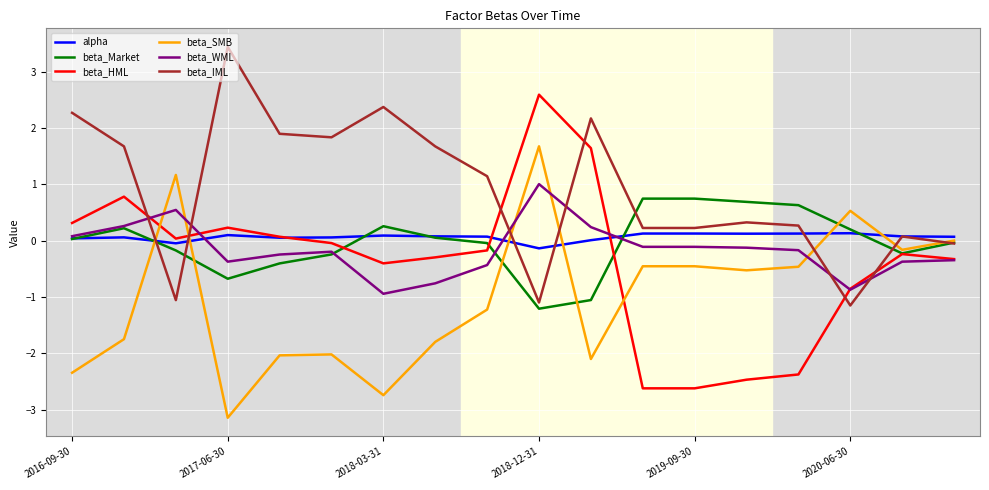

Which series has the largest total across all categories?

beta_IML